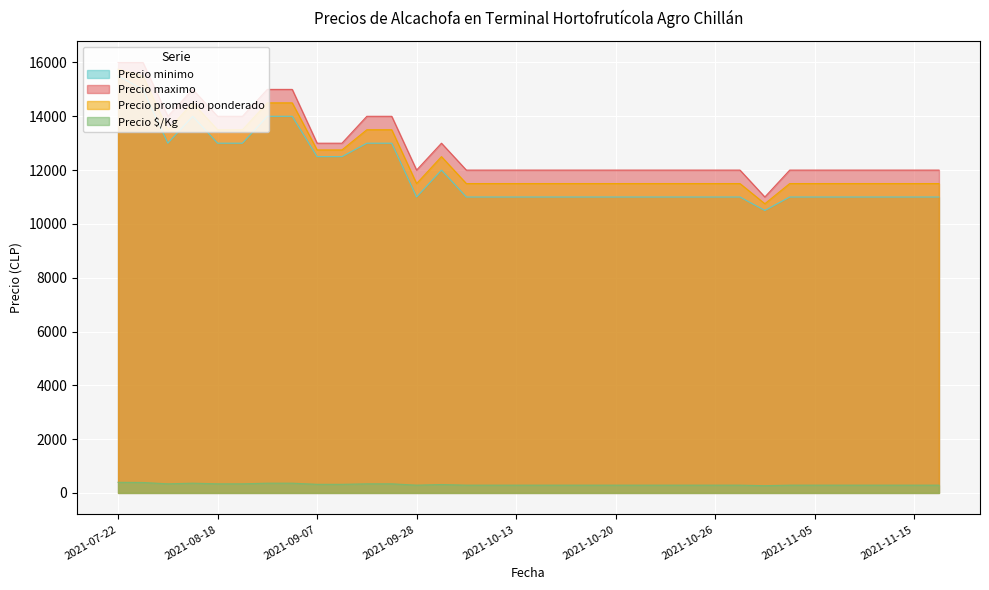

What is the value of the Precio minimo point at the 32nd from the left?

11000